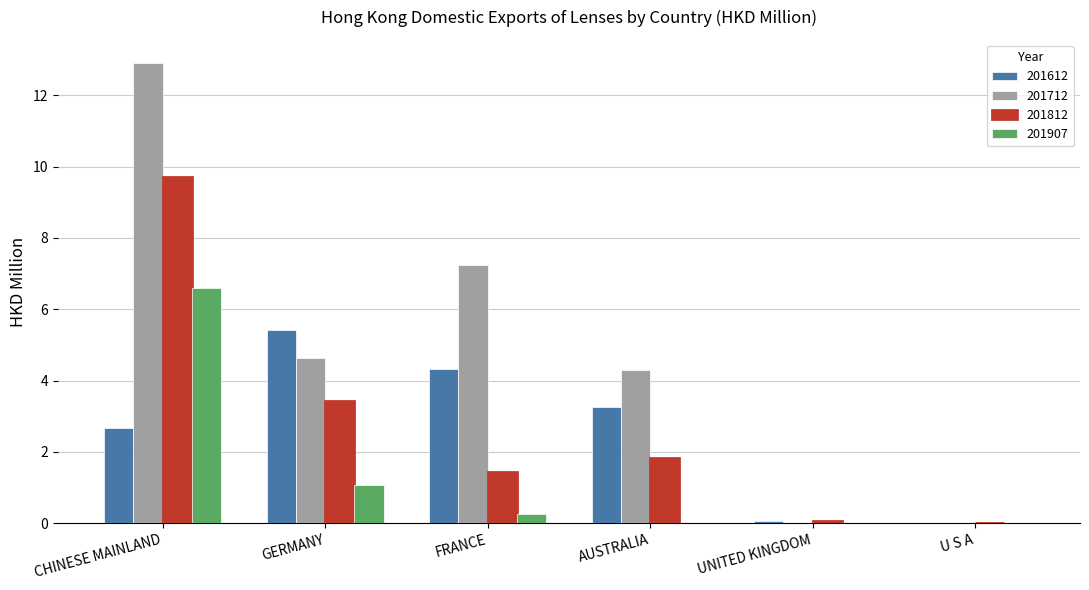

How many categories are shown in the chart?

6